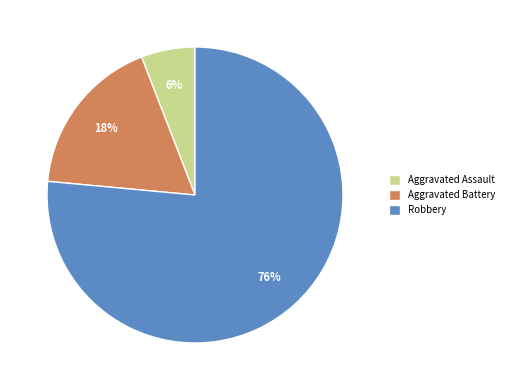

To the nearest percent, what portion does Aggravated Assault represent?

6%